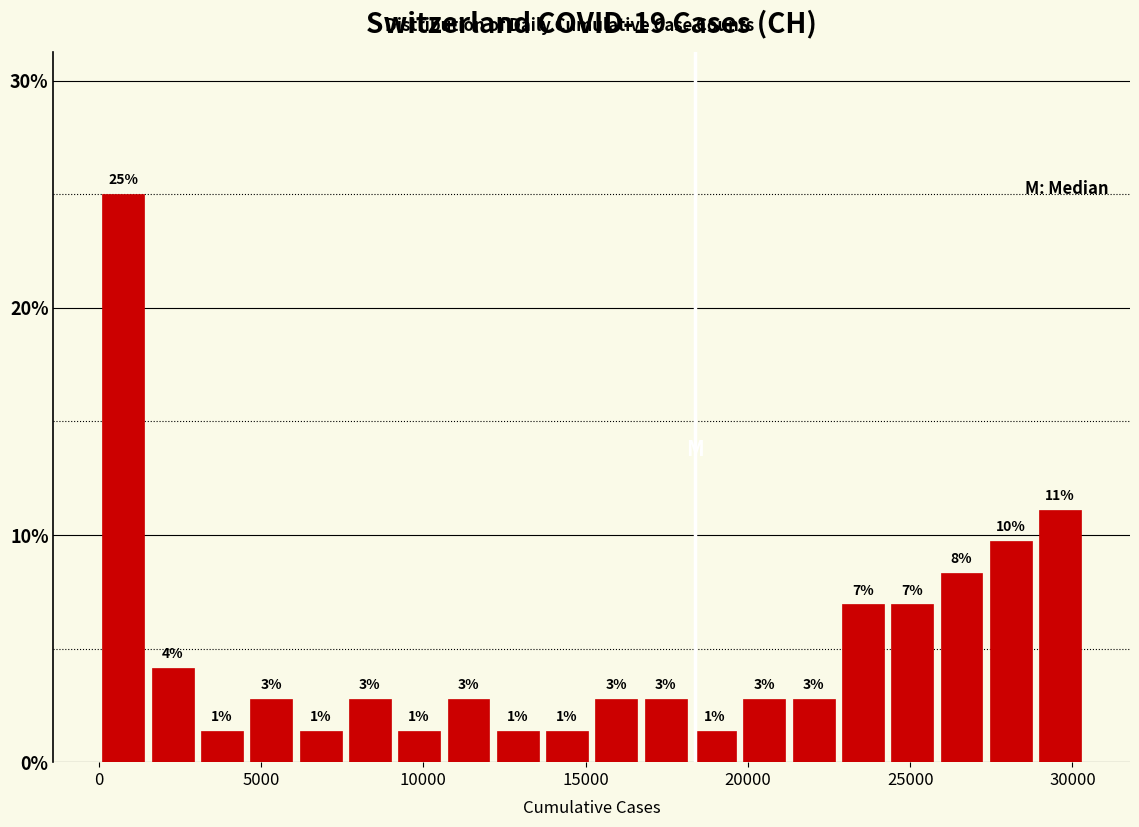

Read against the x-axis, roughly where is the centre of the tallest bar?

1000